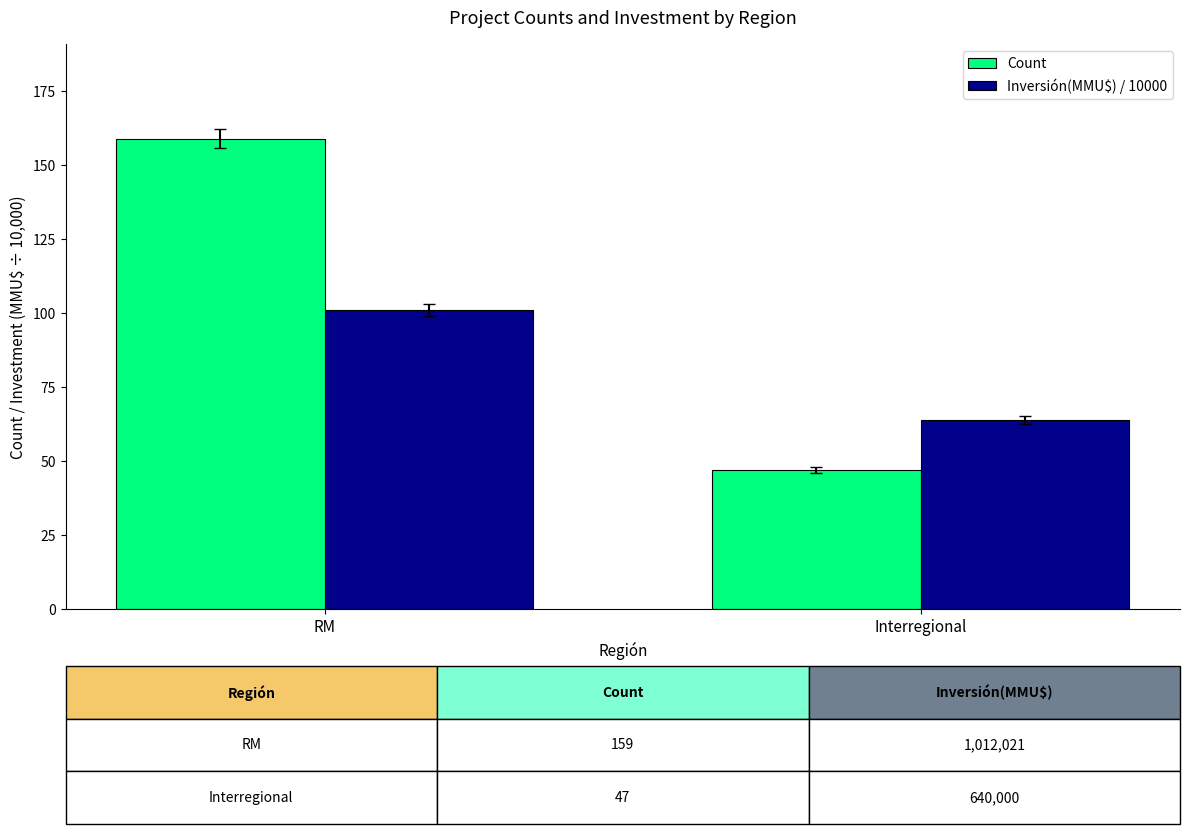

What is the average value of the Count series?

103.0